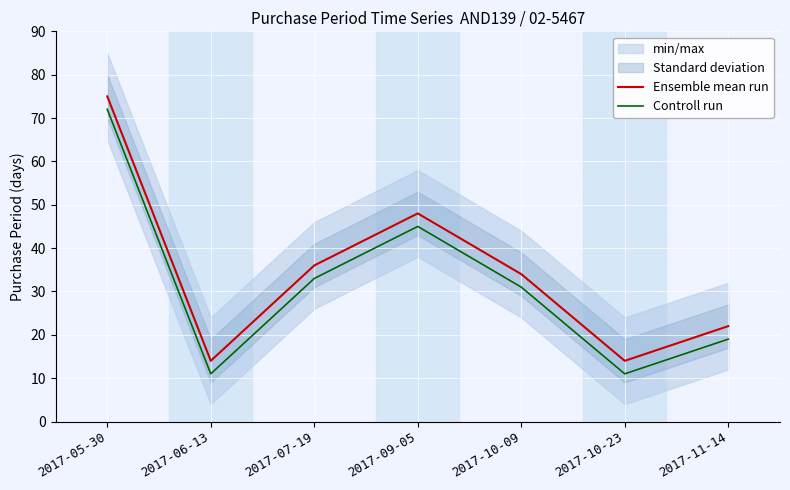

What is the difference between the highest and lowest values at 2017-11-14?

3